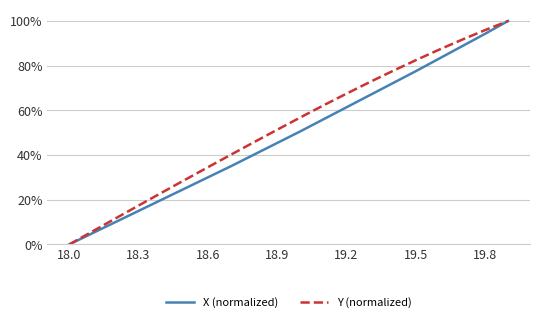

What are all the series names shown in the legend?

X (normalized), Y (normalized)